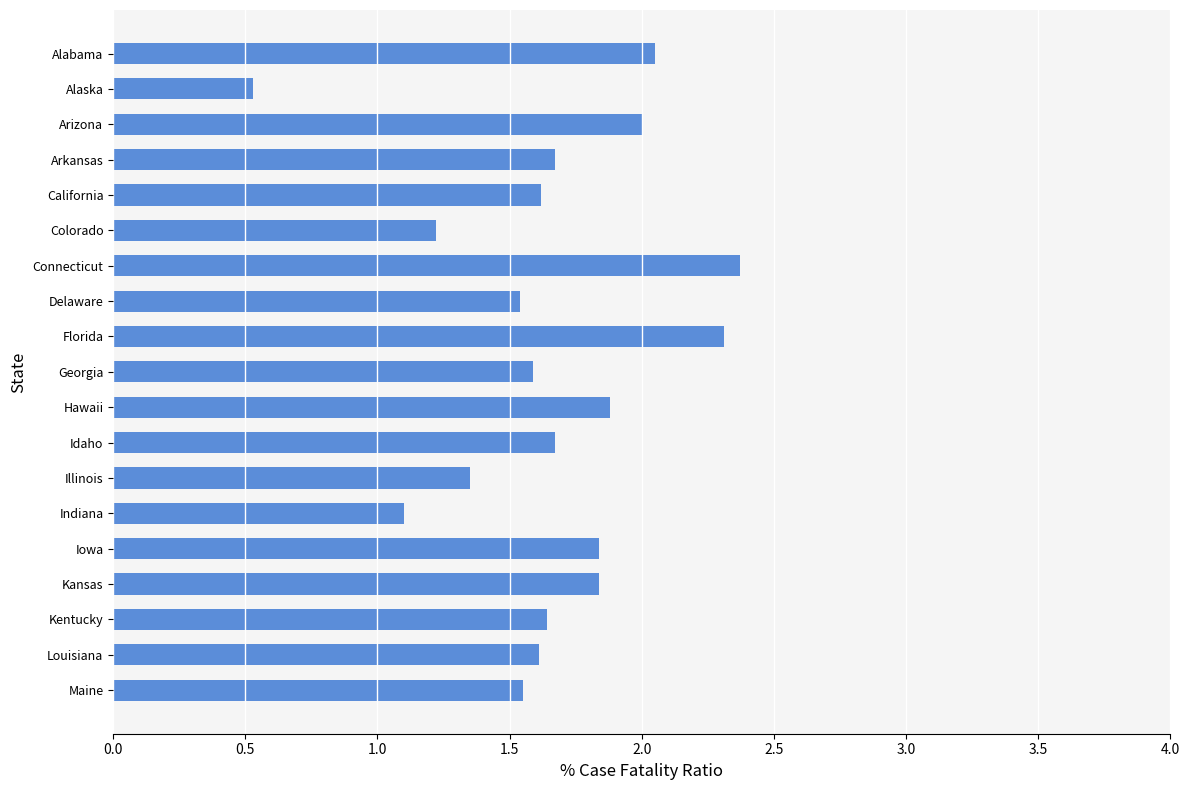

Which has a higher value, Kansas or Connecticut?

Connecticut